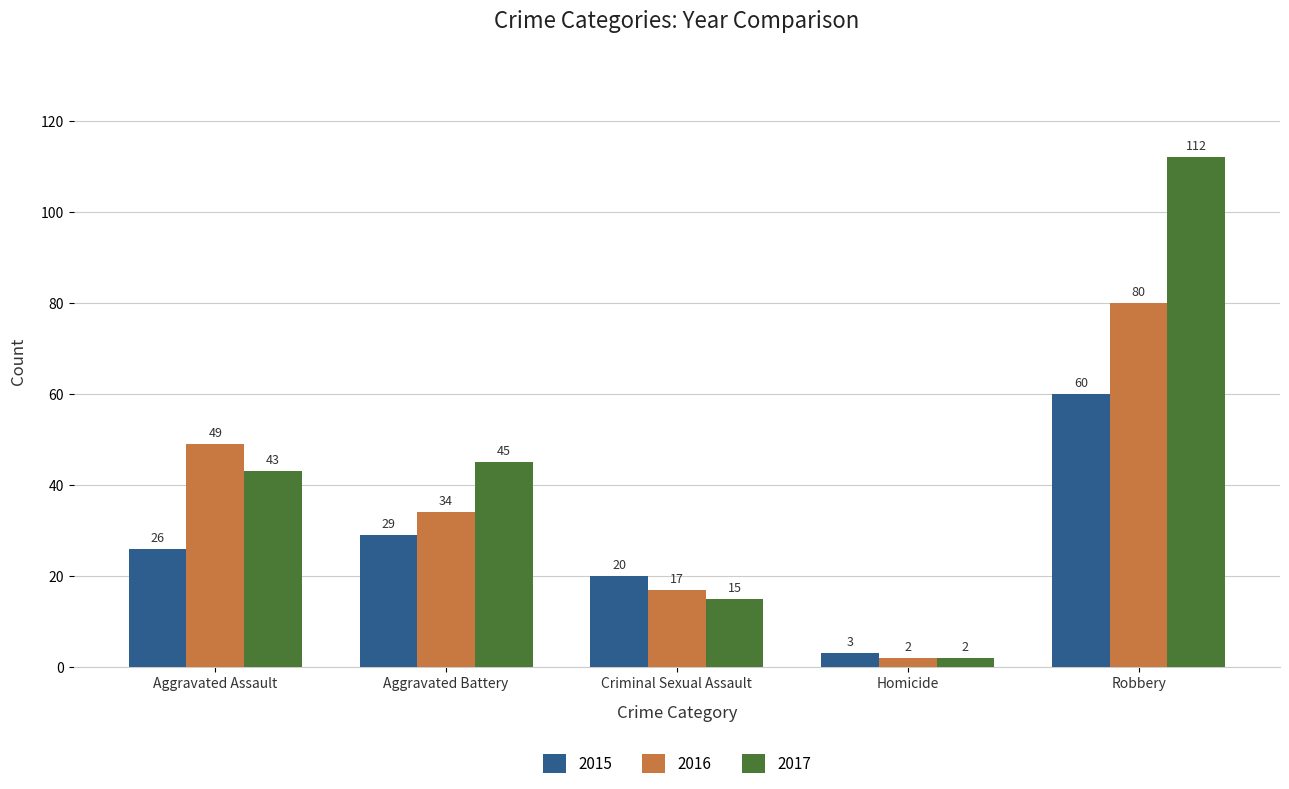

Rank the categories by 2015 value from lowest to highest.

Homicide, Criminal Sexual Assault, Aggravated Assault, Aggravated Battery, Robbery